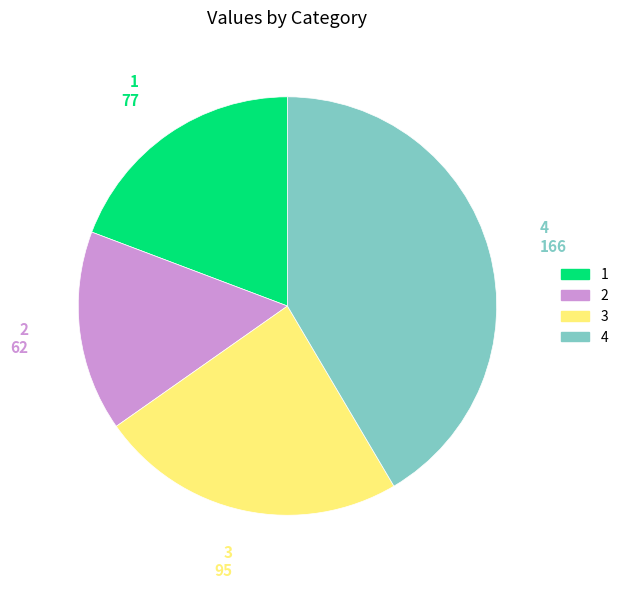

Which category has the biggest portion of the pie?

4